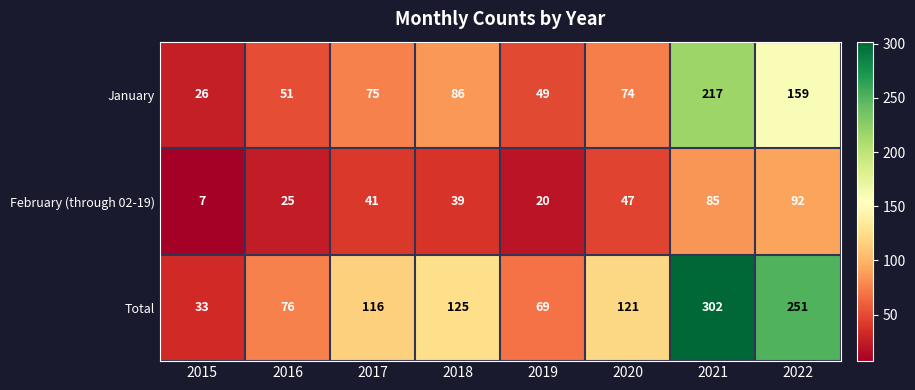

Reading right to left, extract all data points from this chart.

January: 159	217	74	49	86	75	51	26
February (through 02-19): 92	85	47	20	39	41	25	7
Total: 251	302	121	69	125	116	76	33